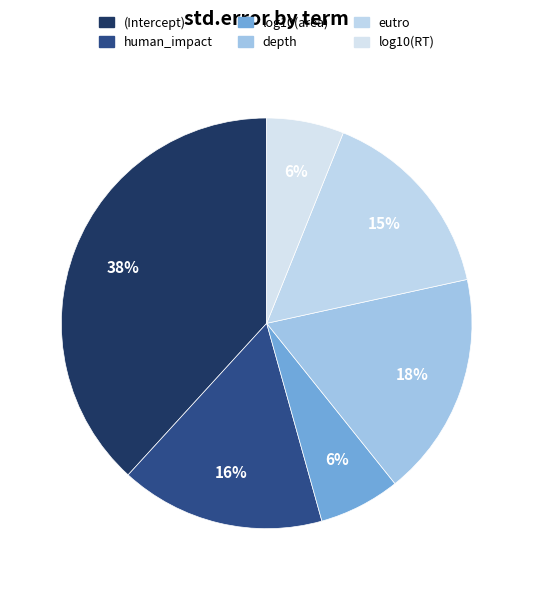

How many slices are in this pie chart?

6